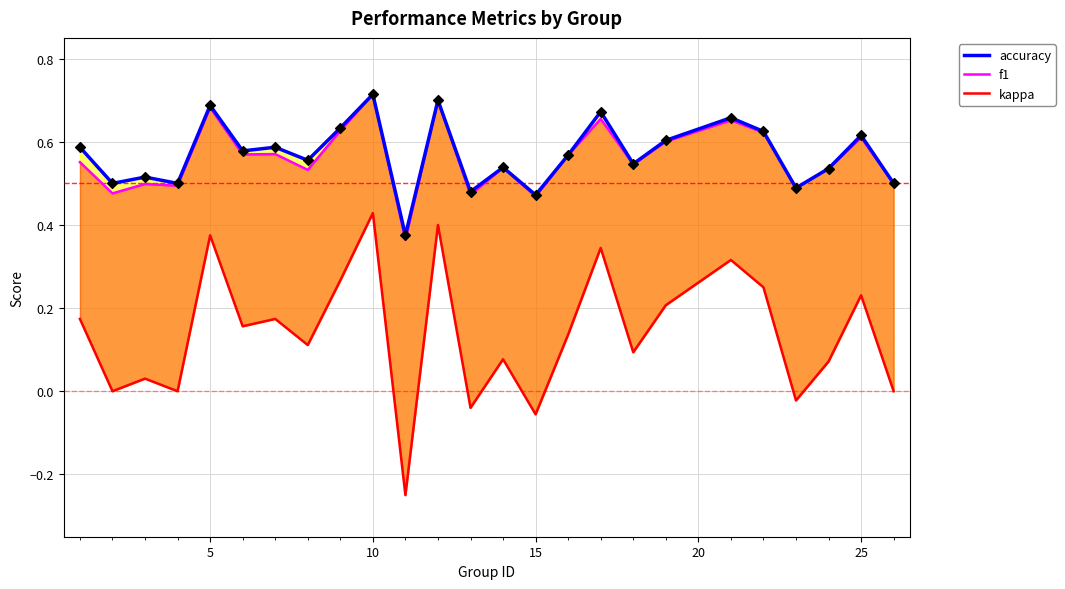

What are all the series names shown in the legend?

accuracy, f1, kappa